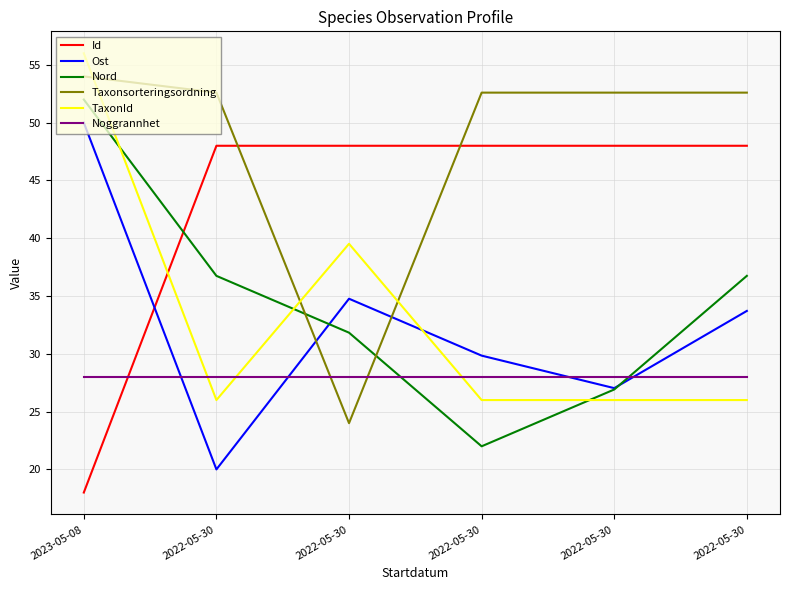

What are all the series names shown in the legend?

Id, Ost, Nord, Taxonsorteringsordning, TaxonId, Noggrannhet